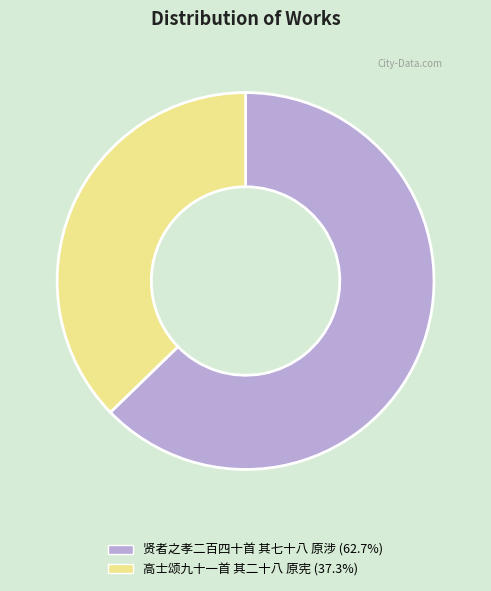

What is the majority slice?

贤者之孝二百四十首 其七十八 原涉